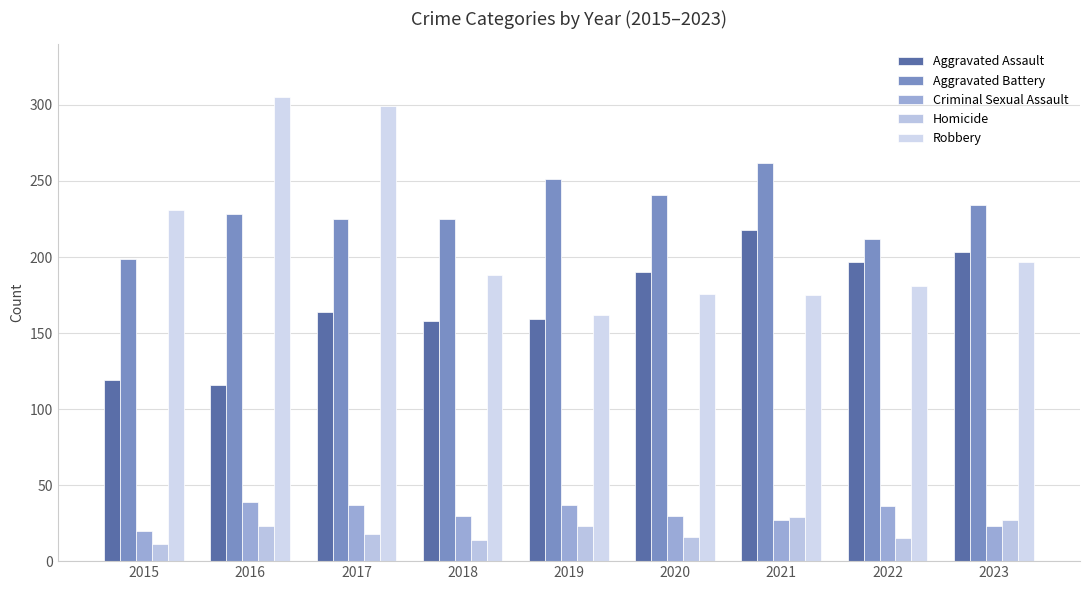

Read the Aggravated Battery value at 2023, to the nearest 5.

235